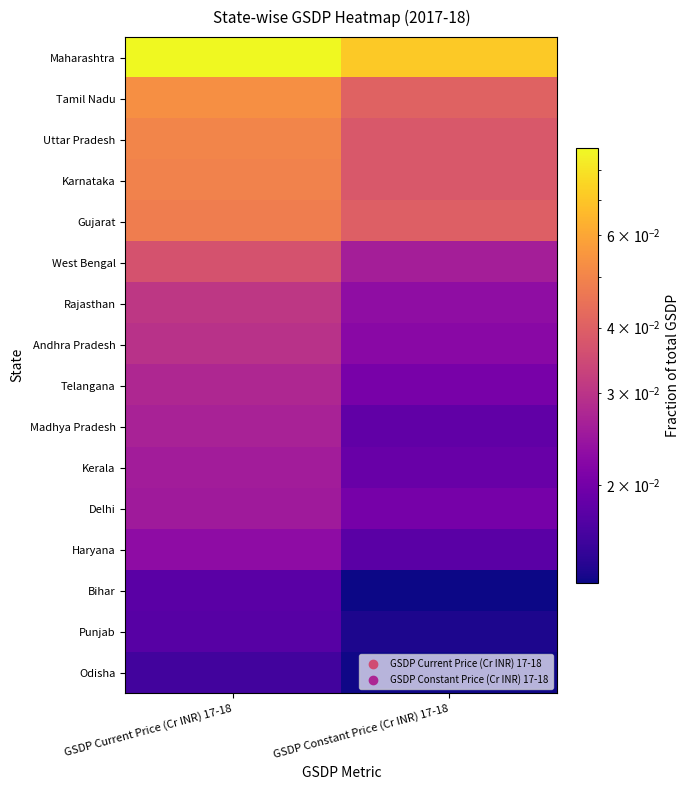

At how many categories does at least one series exceed 0?

2